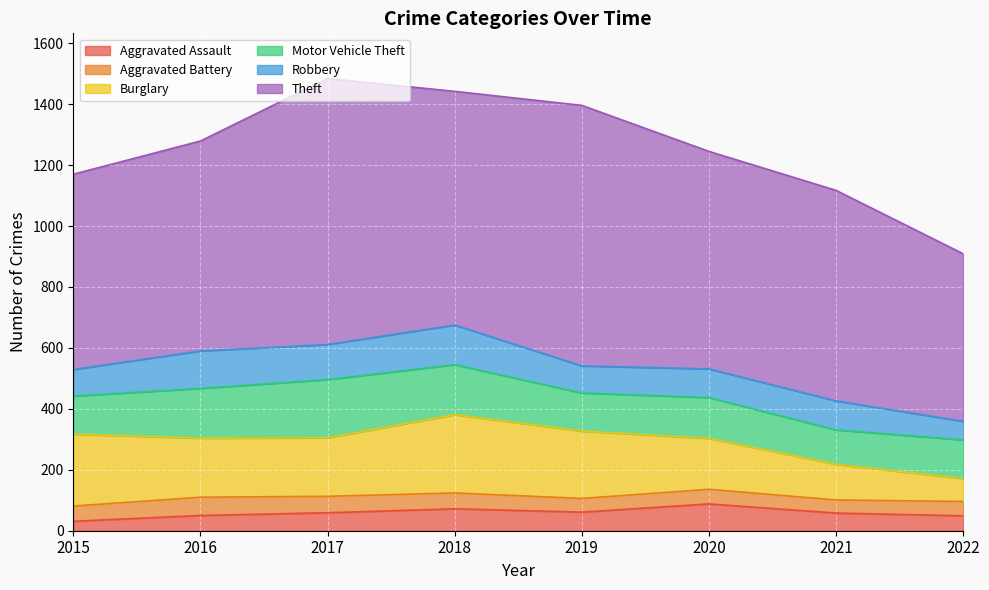

What is the value of the Motor Vehicle Theft point at the 4th from the left?

164